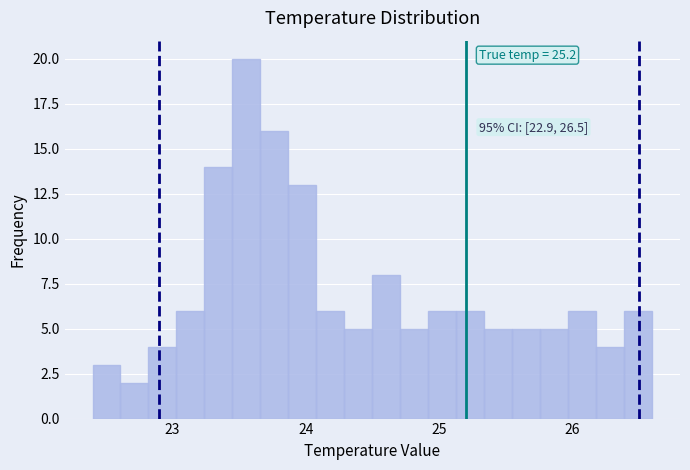

Around what value on the x-axis is the tallest bar? Give the approximate position of its centre, as read against the axis.

23.6